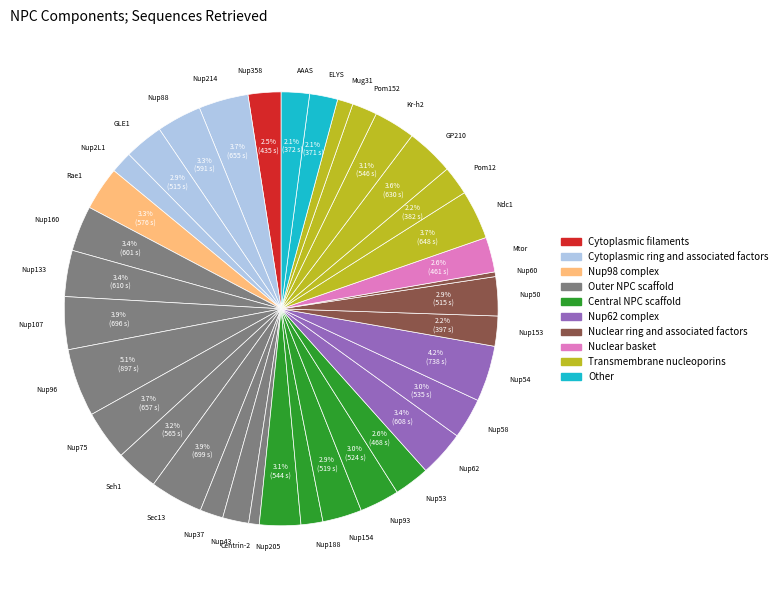

What percentage is the Nup205 slice, to the nearest percent?

3%